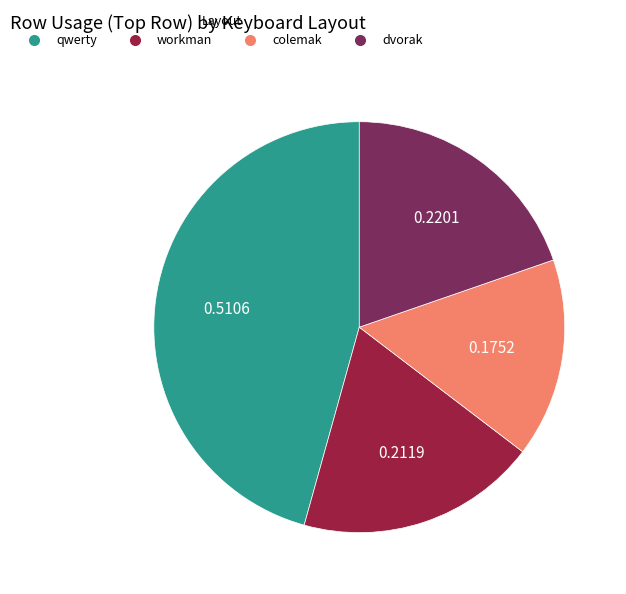

Is there any slice that represents more than half of the pie?

No